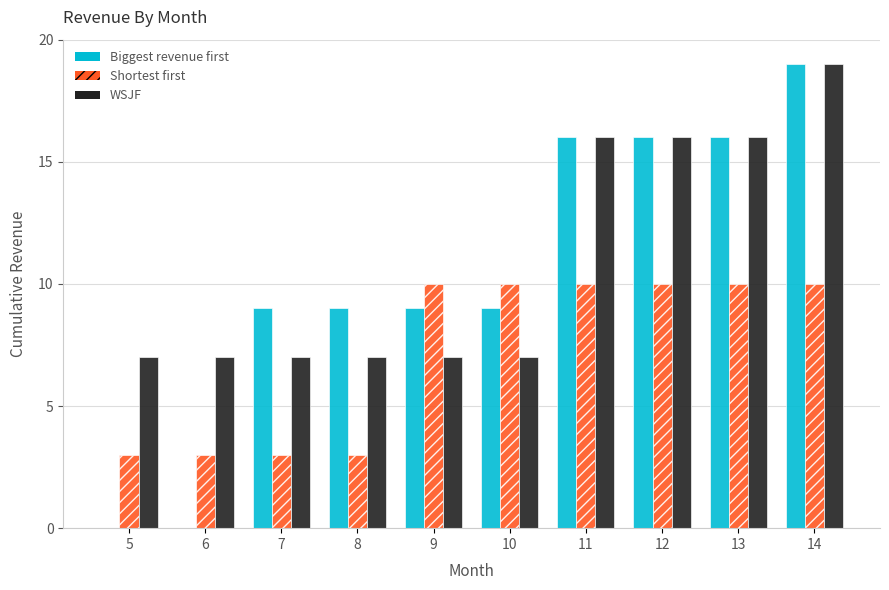

What is the spread (max minus min) of values at 5?

7